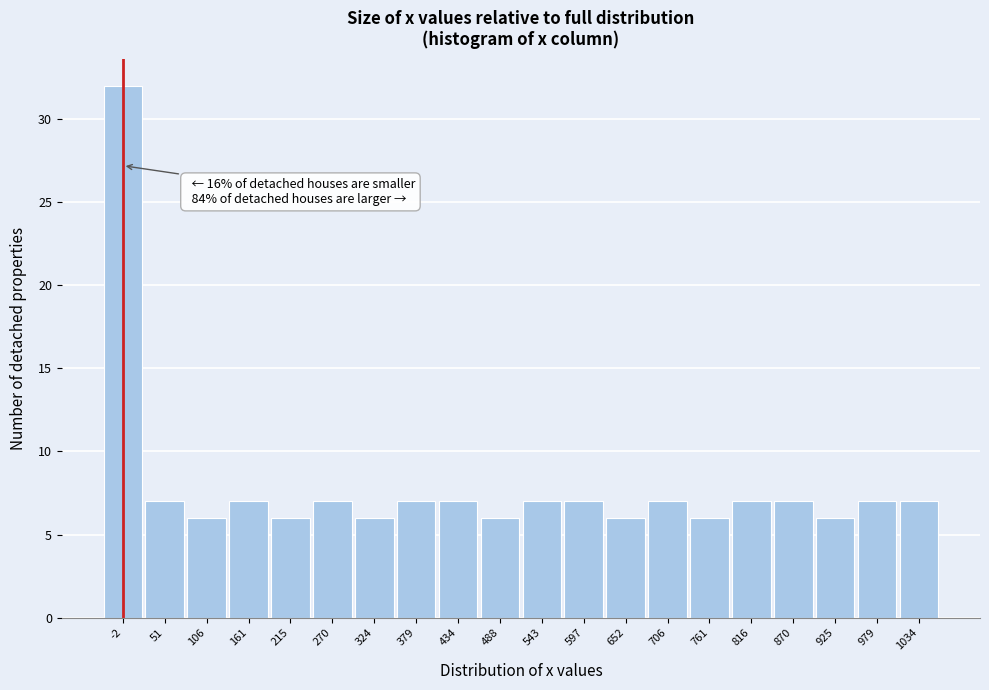

Reading left to right, list all the values displayed in this chart.

-2=32	51=7	106=6	161=7	215=6	270=7	324=6	379=7	434=7	488=6	543=7	597=7	652=6	706=7	761=6	816=7	870=7	925=6	979=7	1034=7